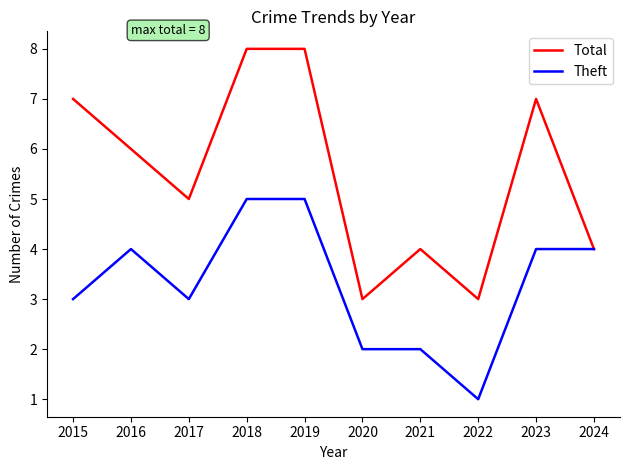

Which series has the widest spread of values?

Total